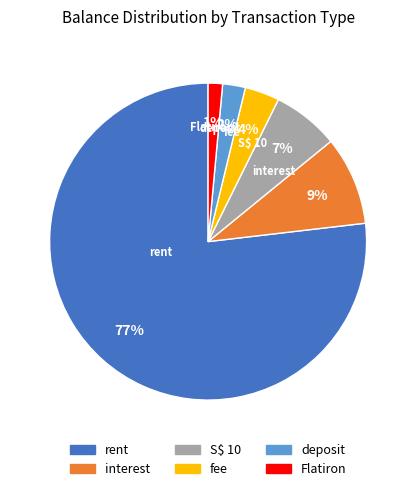

To the nearest percent, what is the average slice percentage?

17%